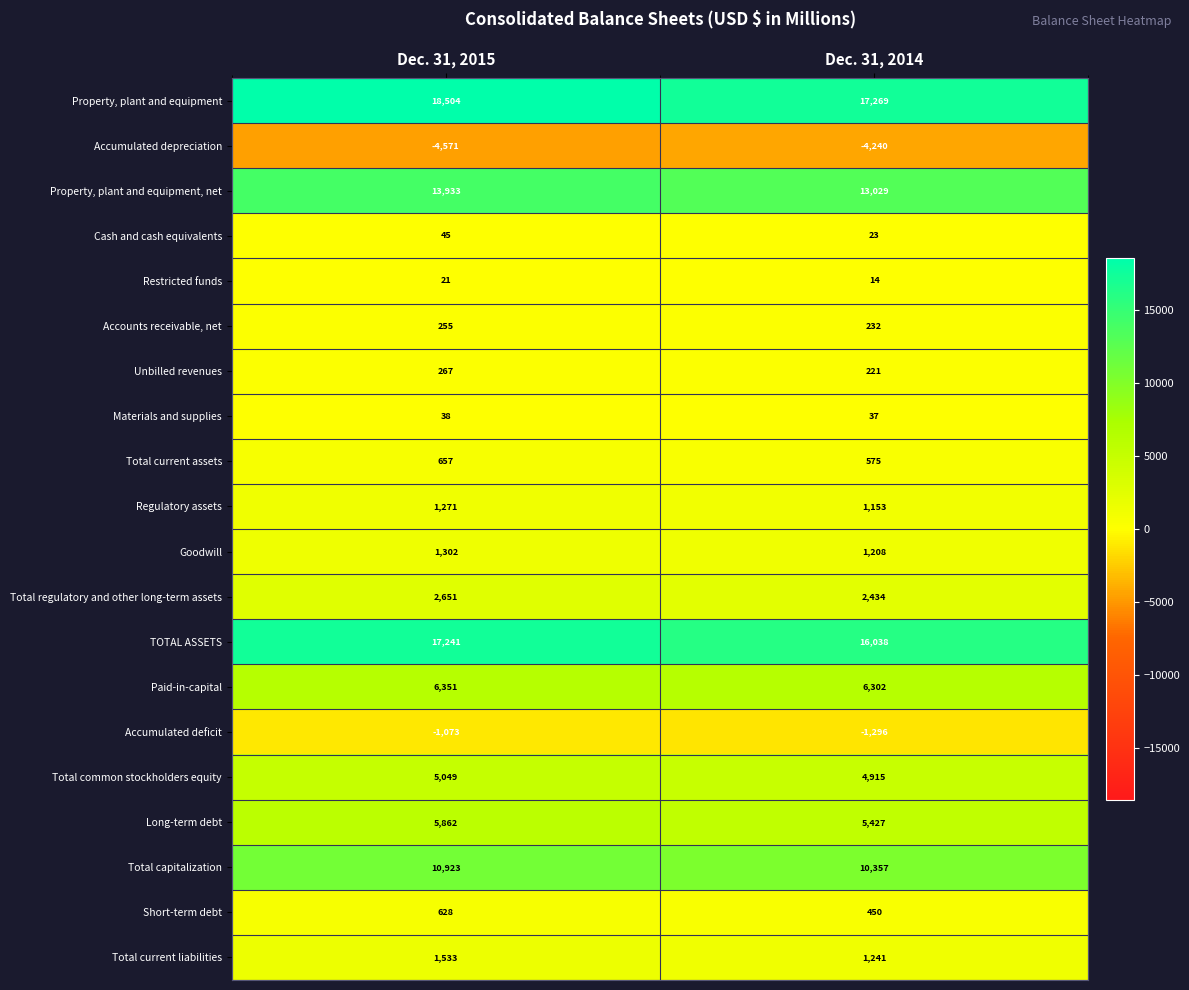

What is the maximum value for Accounts receivable, net?

255